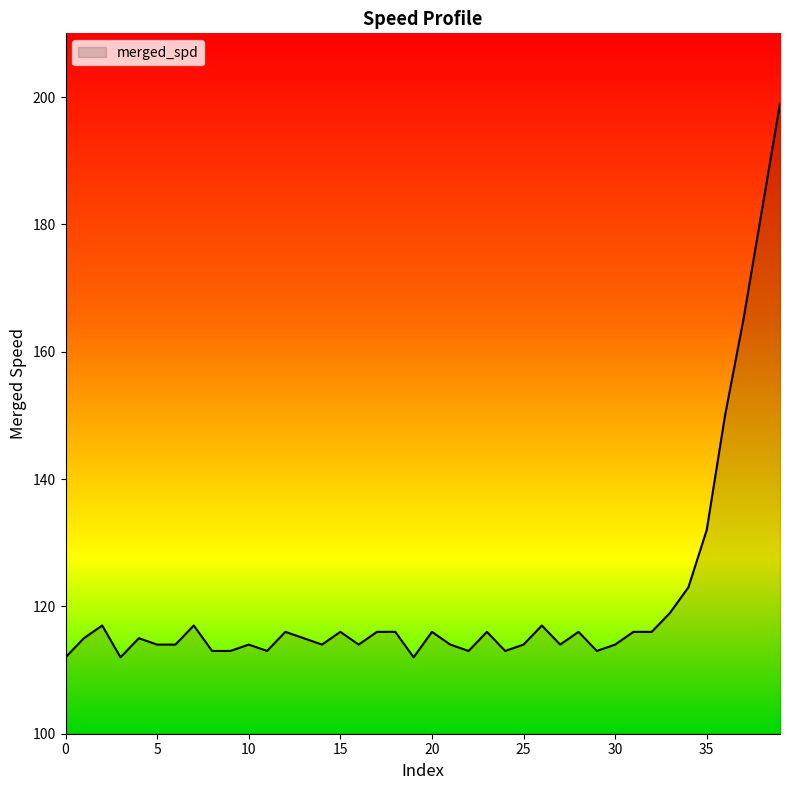

What is the smallest value displayed?

112